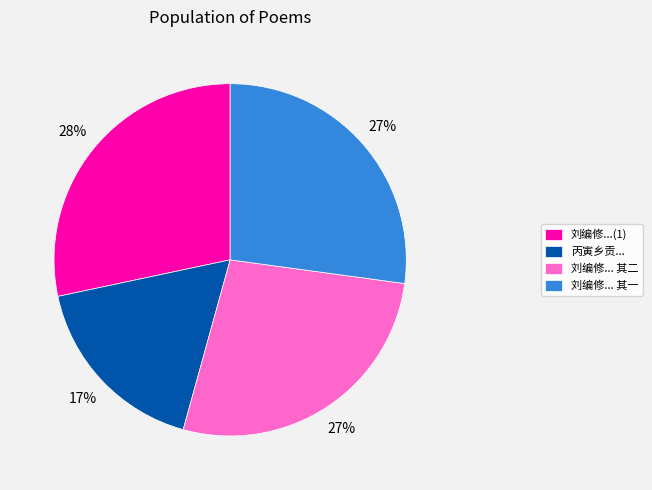

What is the largest slice in the pie chart?

刘编修...(1)